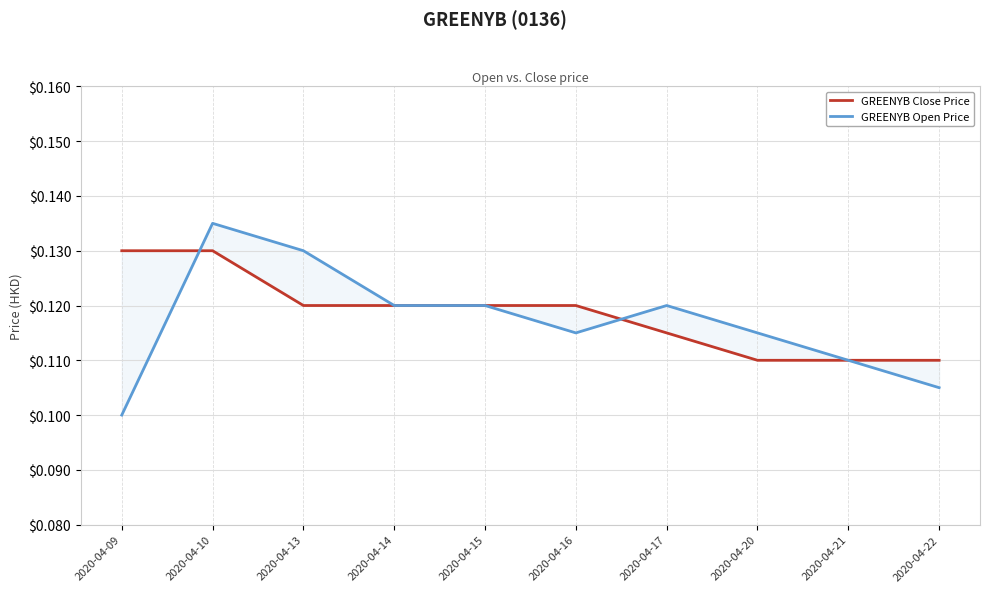

True or false: GREENYB Close Price has a value of 0.1 at 2020-04-13.

True